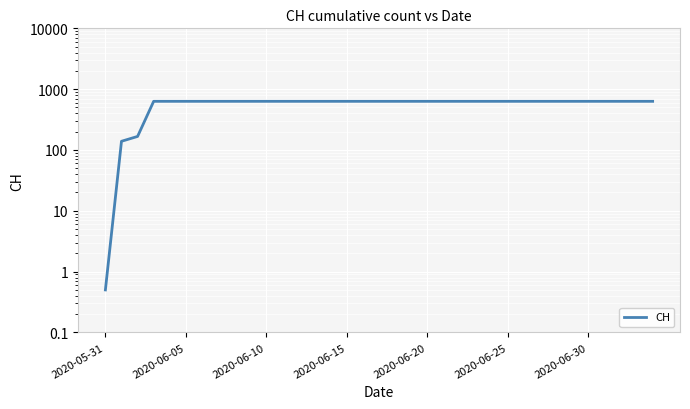

Reading right to left, transcribe all the data shown in this chart.

631.0	631.0	631.0	631.0	631.0	631.0	631.0	631.0	631.0	631.0	631.0	631.0	631.0	631.0	631.0	631.0	631.0	631.0	631.0	631.0	631.0	631.0	631.0	631.0	631.0	631.0	631.0	631.0	631.0	631.0	631.0	631.0	167.0	139.0	0.5